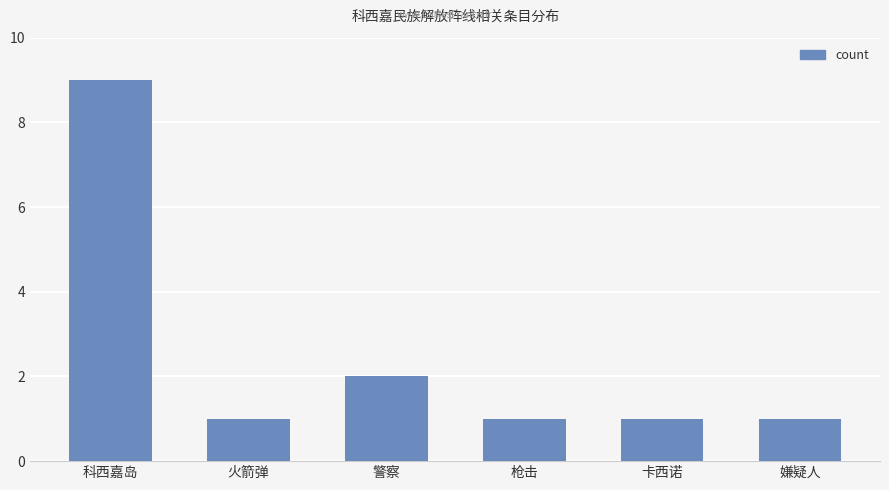

What is the difference between the maximum and minimum values?

8